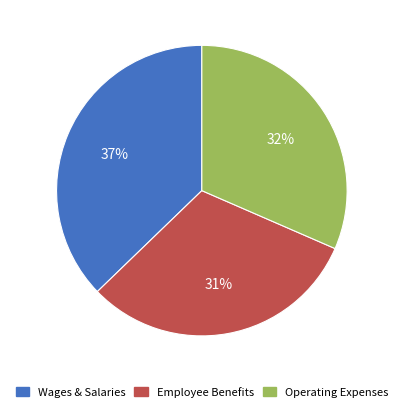

Count the number of slices in the pie.

3